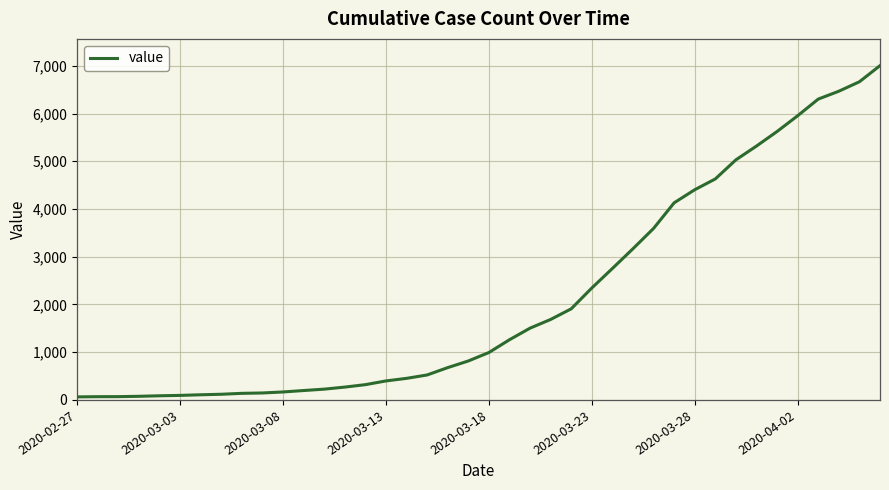

What is the difference between the maximum and minimum values?

6940